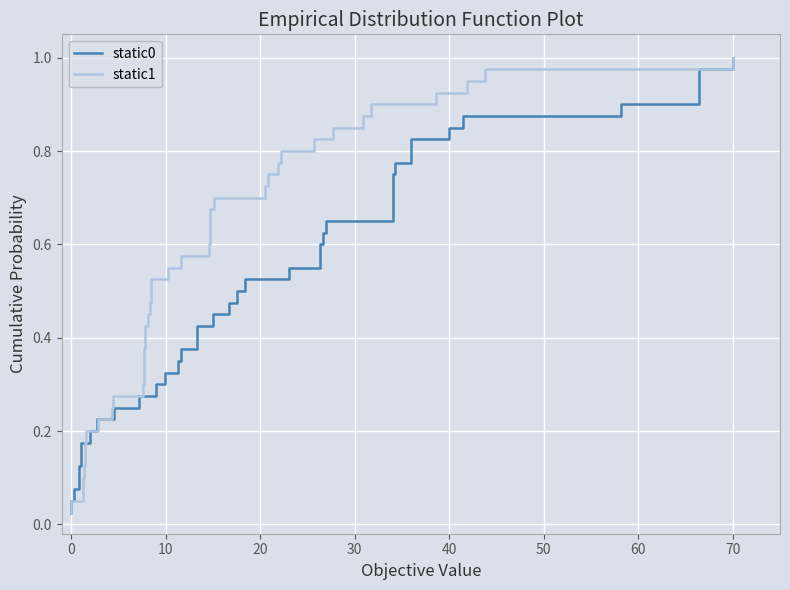

How many lines are shown in the chart?

2